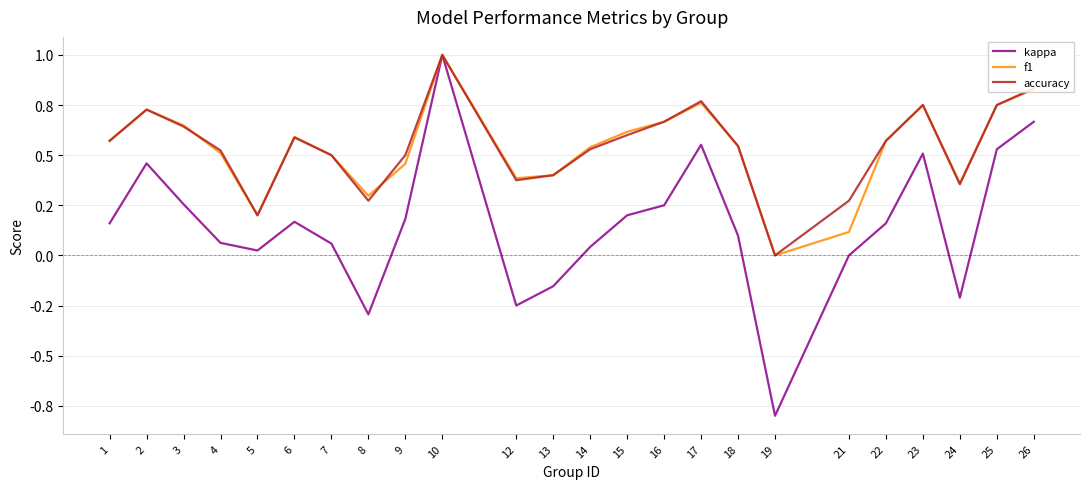

Reading left to right, what are all the values shown in this chart?

kappa: 1=0.2	2=0.5	3=0.3	4=0.1	5=0.0	6=0.2	7=0.1	8=-0.3	9=0.2	10=1.0	12=-0.2	13=-0.2	14=0.0	15=0.2	16=0.2	17=0.6	18=0.1	19=-0.8	21=0.0	22=0.2	23=0.5	24=-0.2	25=0.5	26=0.7
f1: 1=0.6	2=0.7	3=0.6	4=0.5	5=0.2	6=0.6	7=0.5	8=0.3	9=0.5	10=1.0	12=0.4	13=0.4	14=0.5	15=0.6	16=0.7	17=0.8	18=0.5	19=0.0	21=0.1	22=0.6	23=0.8	24=0.4	25=0.8	26=0.8
accuracy: 1=0.6	2=0.7	3=0.6	4=0.5	5=0.2	6=0.6	7=0.5	8=0.3	9=0.5	10=1.0	12=0.4	13=0.4	14=0.5	15=0.6	16=0.7	17=0.8	18=0.5	19=0.0	21=0.3	22=0.6	23=0.8	24=0.4	25=0.8	26=0.8